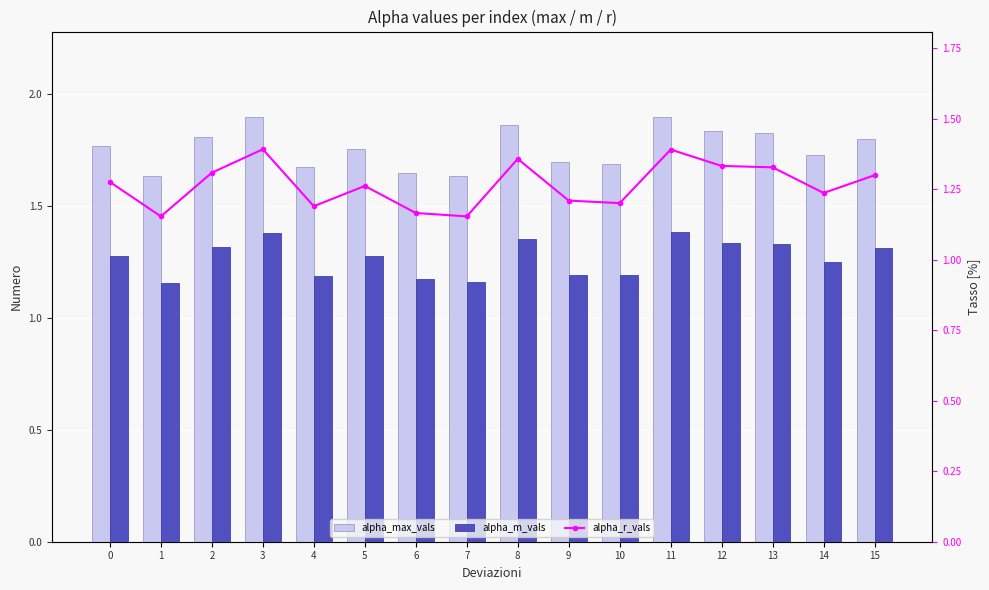

Reading left to right, list all the values displayed in this chart.

alpha_max_vals: 1.8	1.6	1.8	1.9	1.7	1.8	1.6	1.6	1.9	1.7	1.7	1.9	1.8	1.8	1.7	1.8
alpha_m_vals: 1.3	1.2	1.3	1.4	1.2	1.3	1.2	1.2	1.4	1.2	1.2	1.4	1.3	1.3	1.3	1.3
alpha_r_vals: 1.3	1.2	1.3	1.4	1.2	1.3	1.2	1.2	1.4	1.2	1.2	1.4	1.3	1.3	1.2	1.3